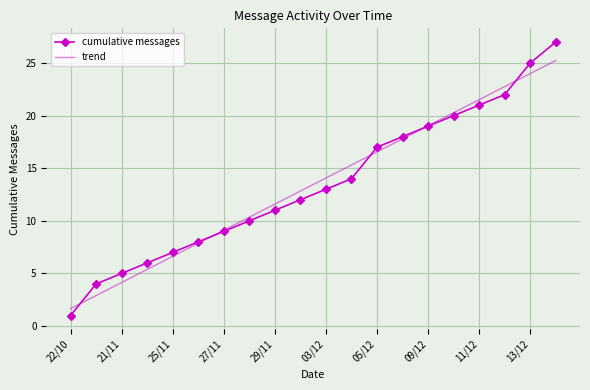

What is the highest value of the cumulative messages series?

27.0